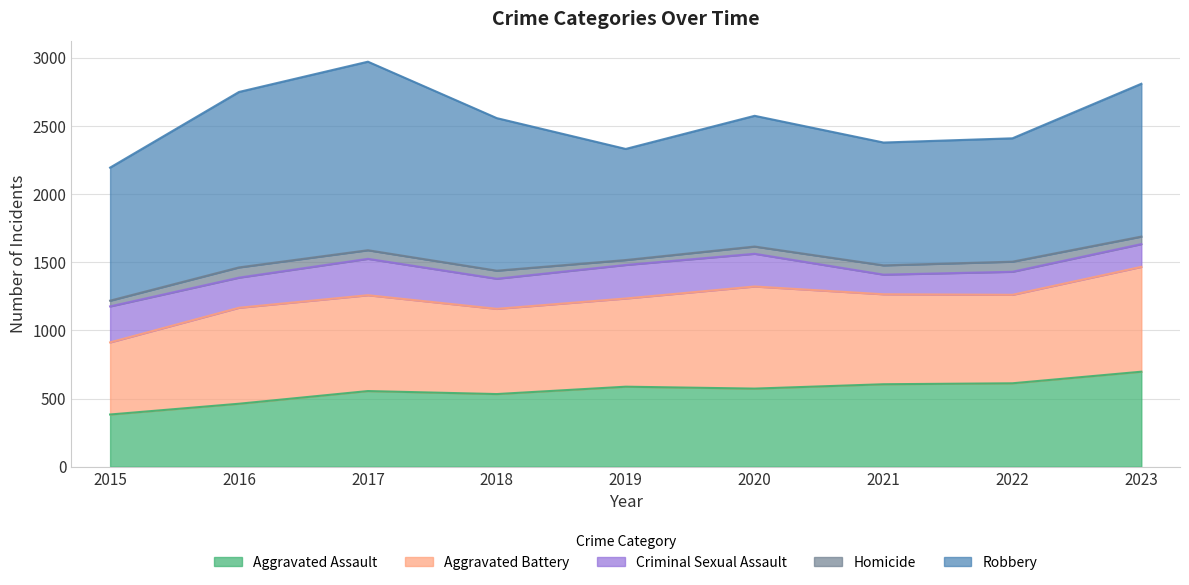

How many interior local valleys does the Homicide series have?

1